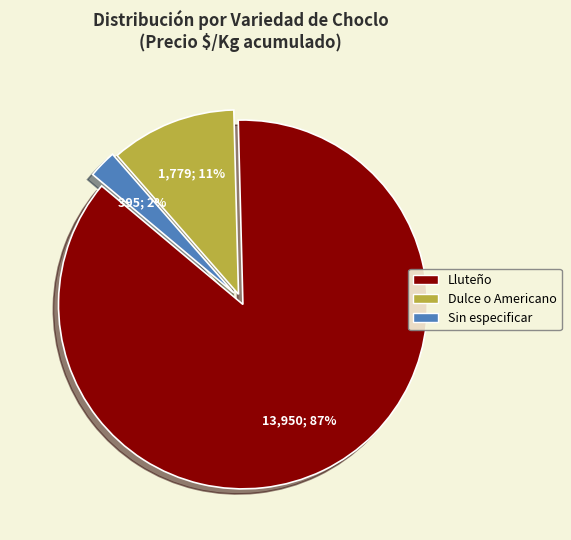

Is the sum of Lluteño and Dulce o Americano greater than half?

Yes